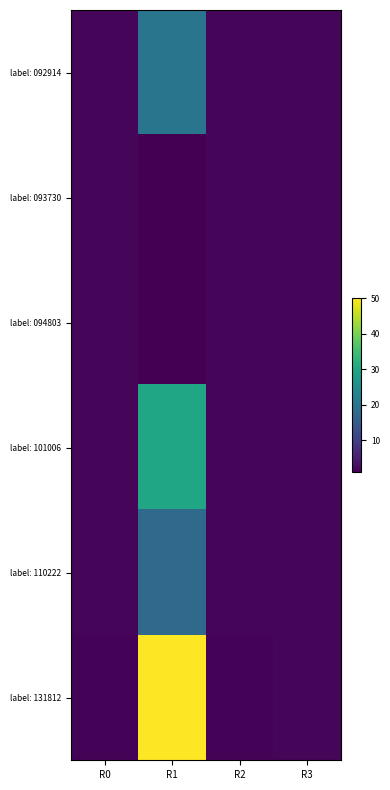

What is the minimum value shown in the chart?

1.0